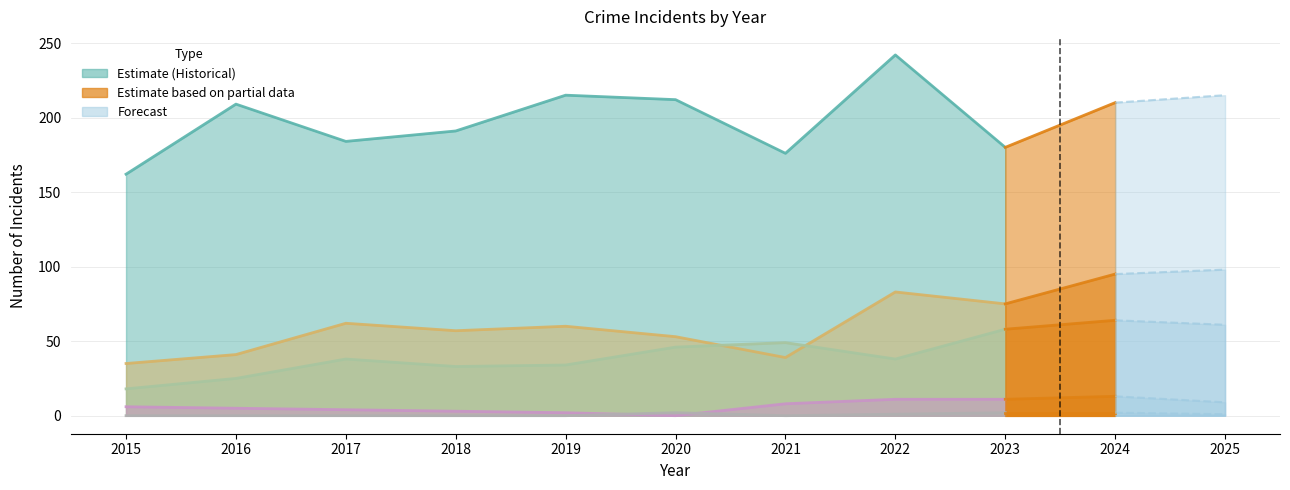

List the labels in order of Aggravated Assault value, largest first.

2024, 2025, 2023, 2021, 2020, 2017, 2022, 2019, 2018, 2016, 2015